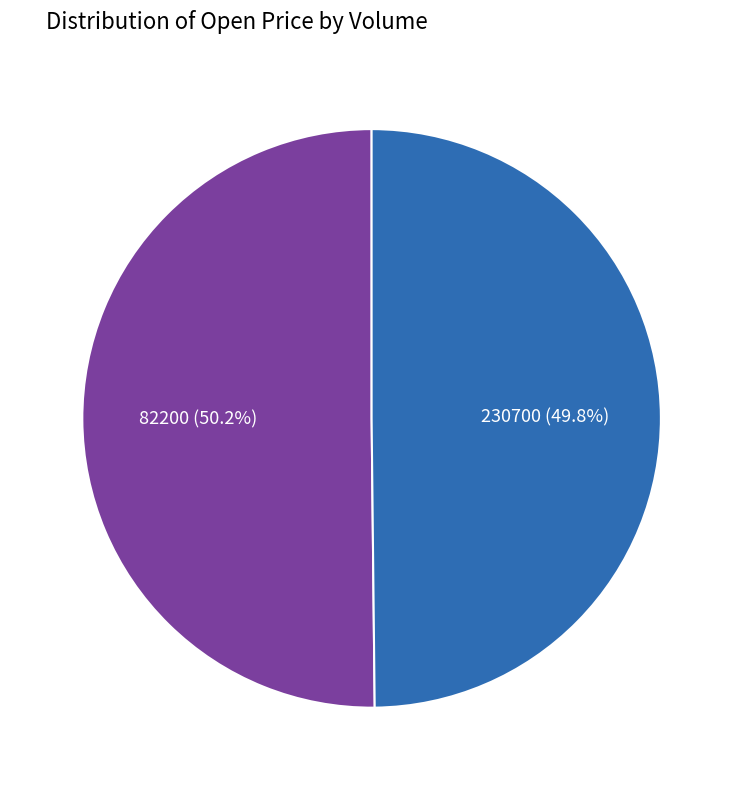

Is there a majority slice in this chart?

Yes